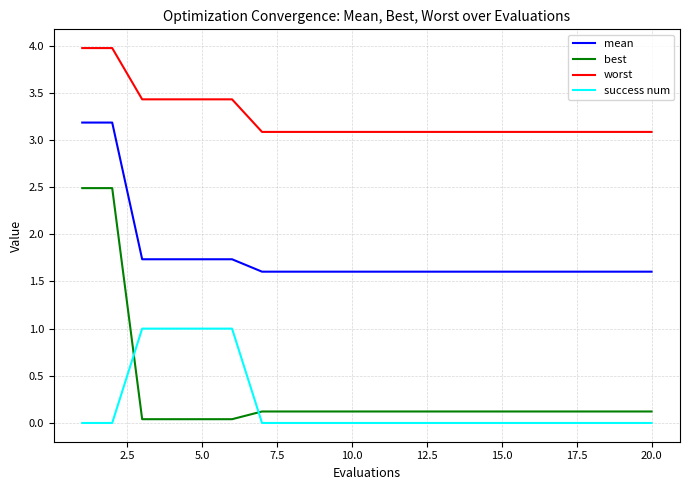

What is the maximum value for mean?

3.2